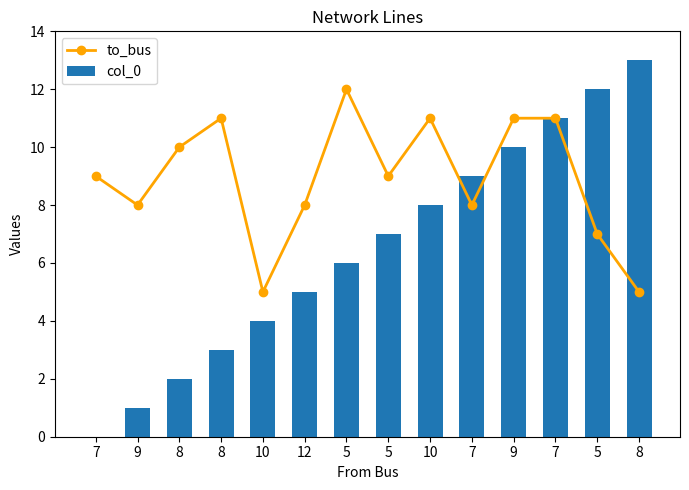

What value does the col_0 series have at 12?

5